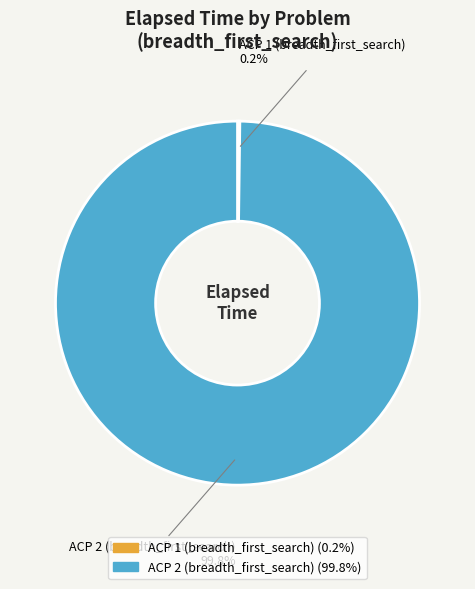

What percentage is NOT represented by ACP 2 (breadth_first_search)?

0.2%